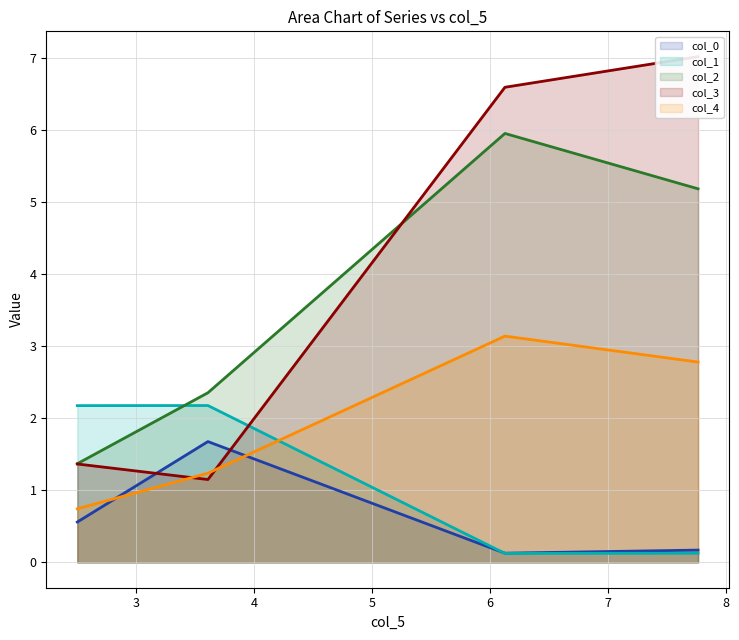

True or false: col_3 and col_2 intersect in this chart.

True